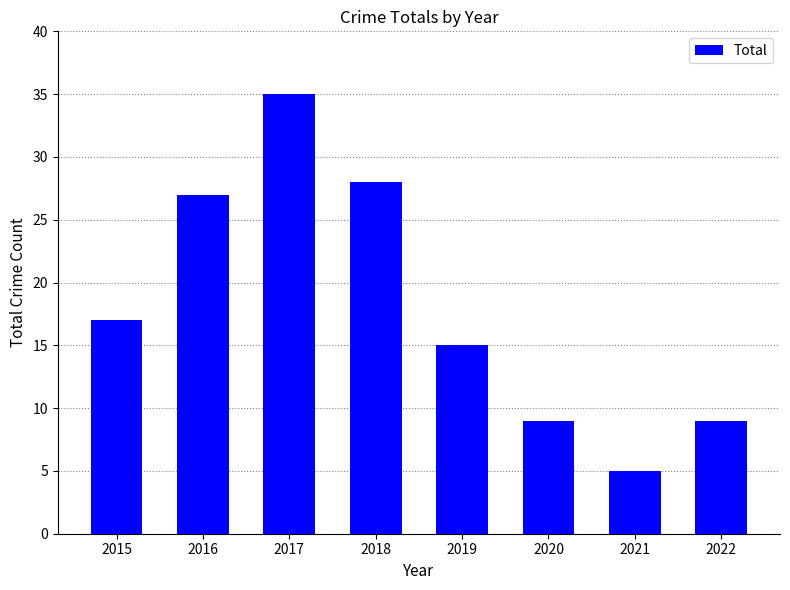

What is the smallest value displayed?

5